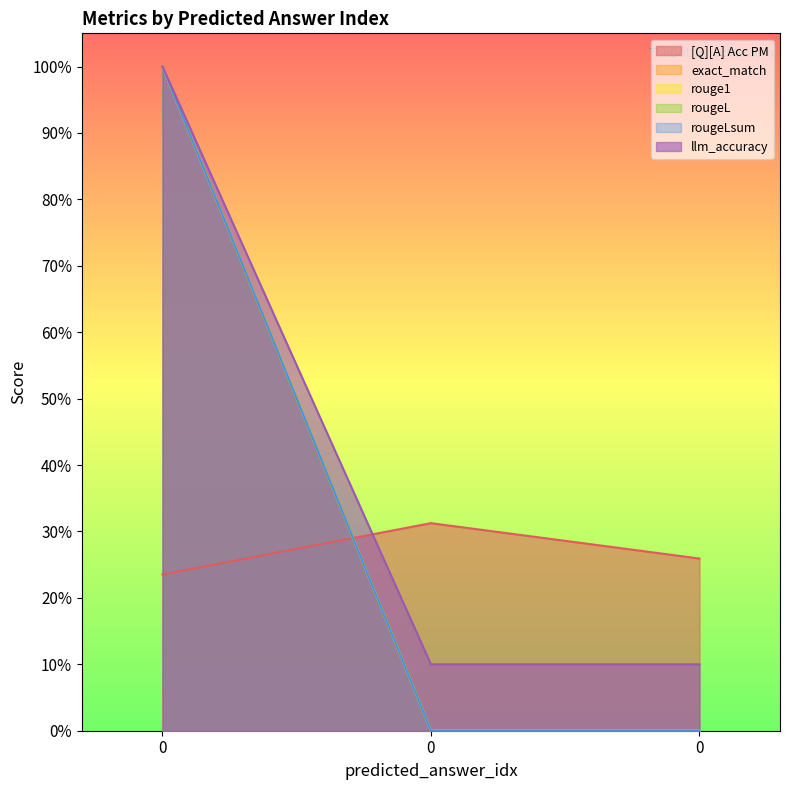

What is the spread (max minus min) of values at 0?

0.8